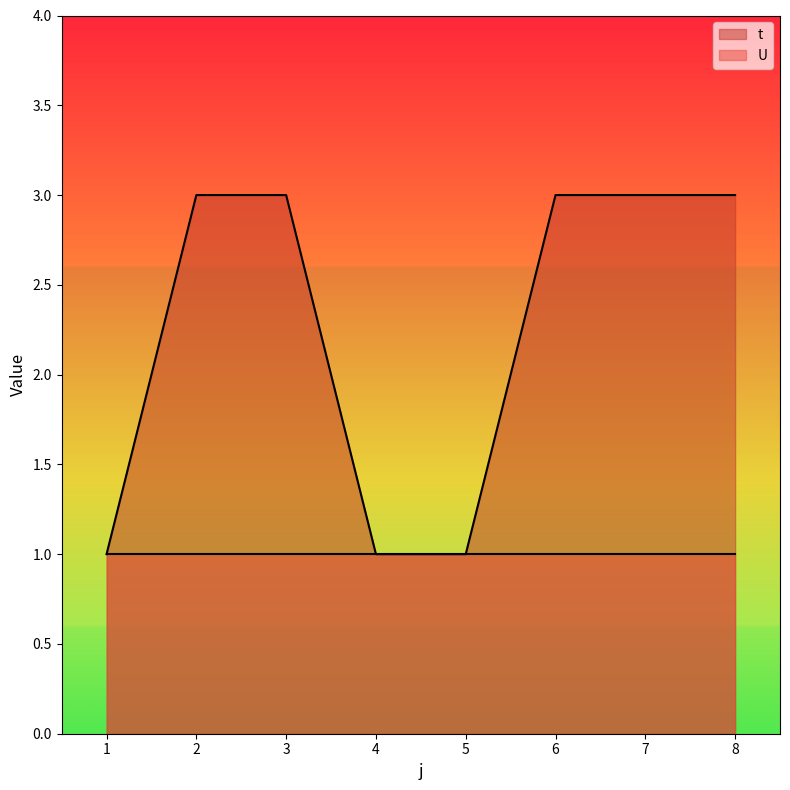

What is the sum of all values?

18